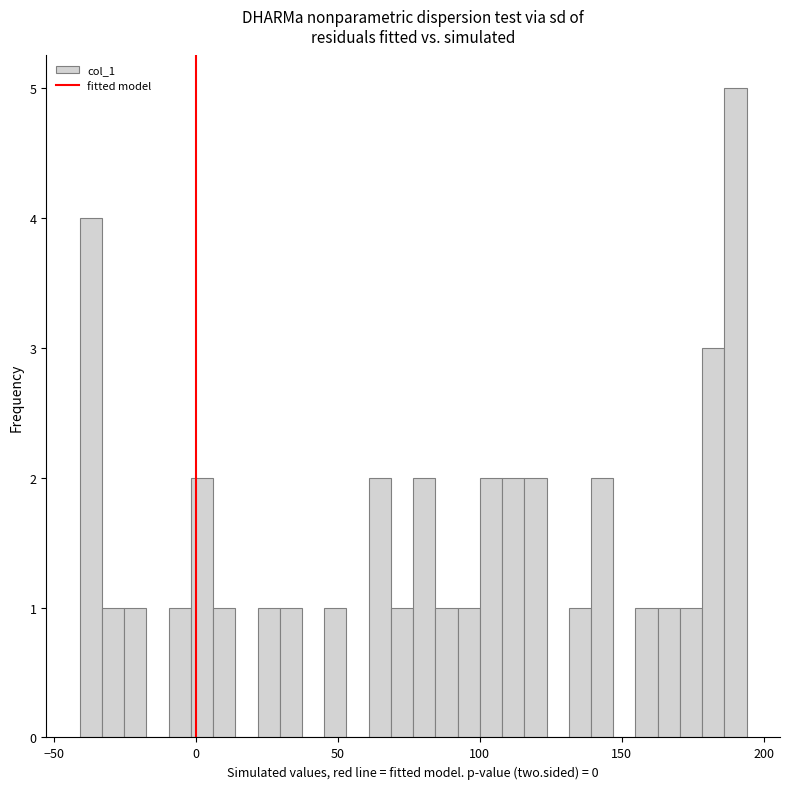

Around what value on the x-axis is the tallest bar? Give the approximate position of its centre, as read against the axis.

190